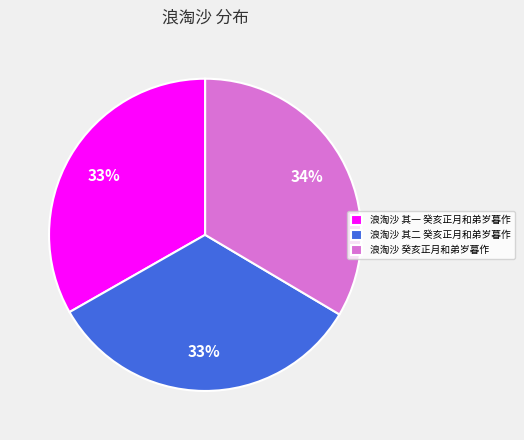

What percentage is the 浪淘沙 其一 癸亥正月和弟岁暮作 slice, to the nearest percent?

33%